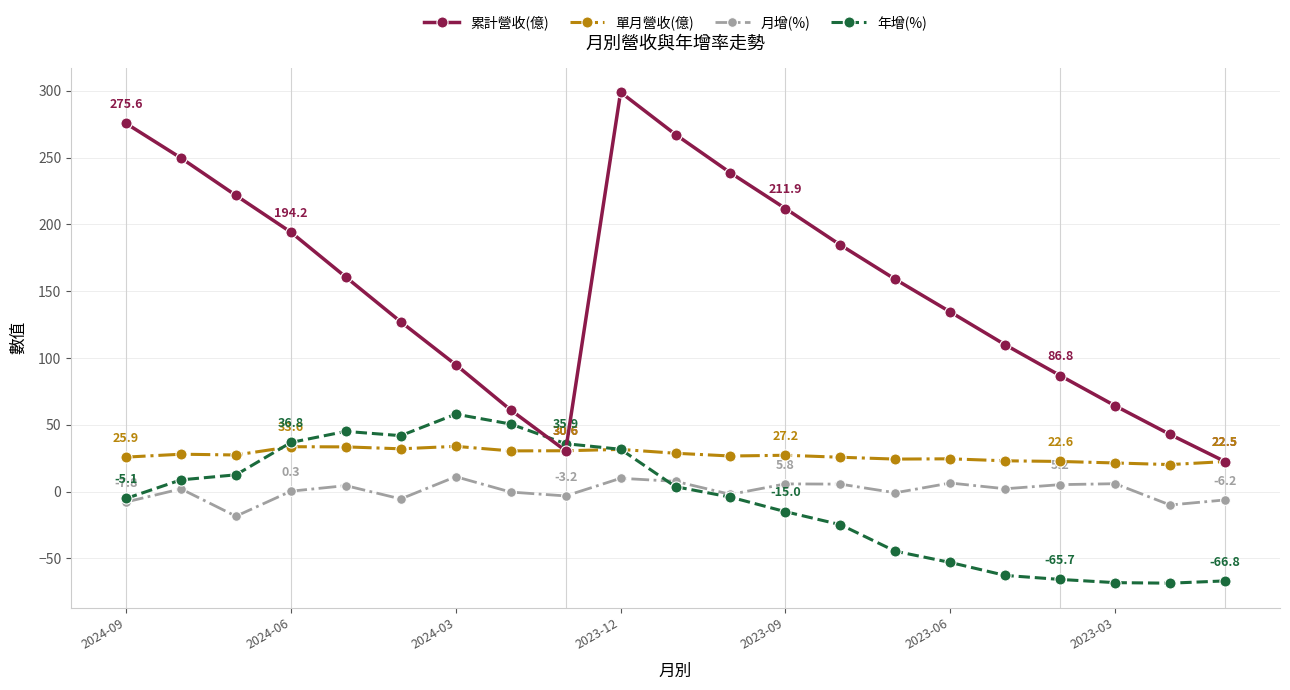

How many interior local valleys does the 月增(%) series have?

7